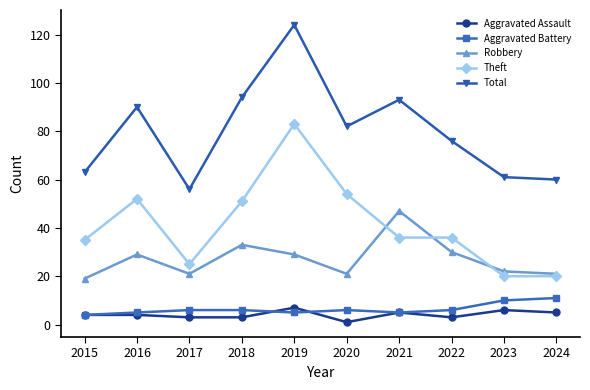

At how many categories does at least one series exceed 104?

1